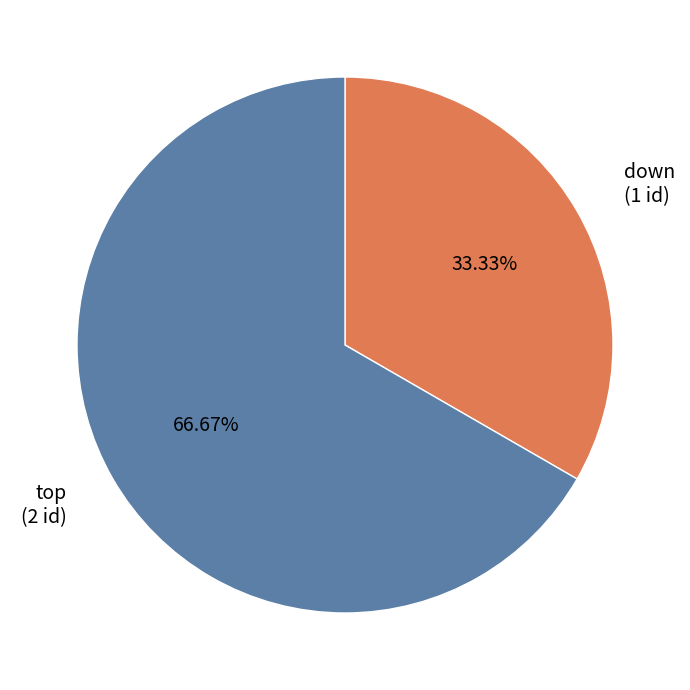

Count the number of slices in the pie.

2